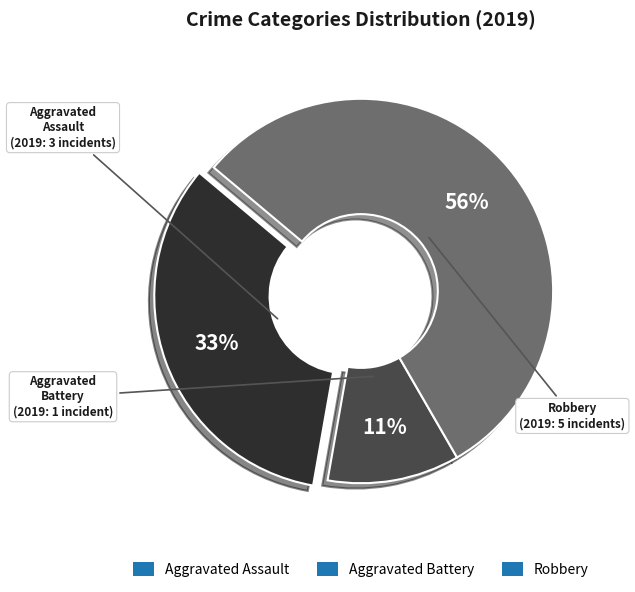

Combined, do Aggravated Battery and Robbery account for over 50%?

Yes